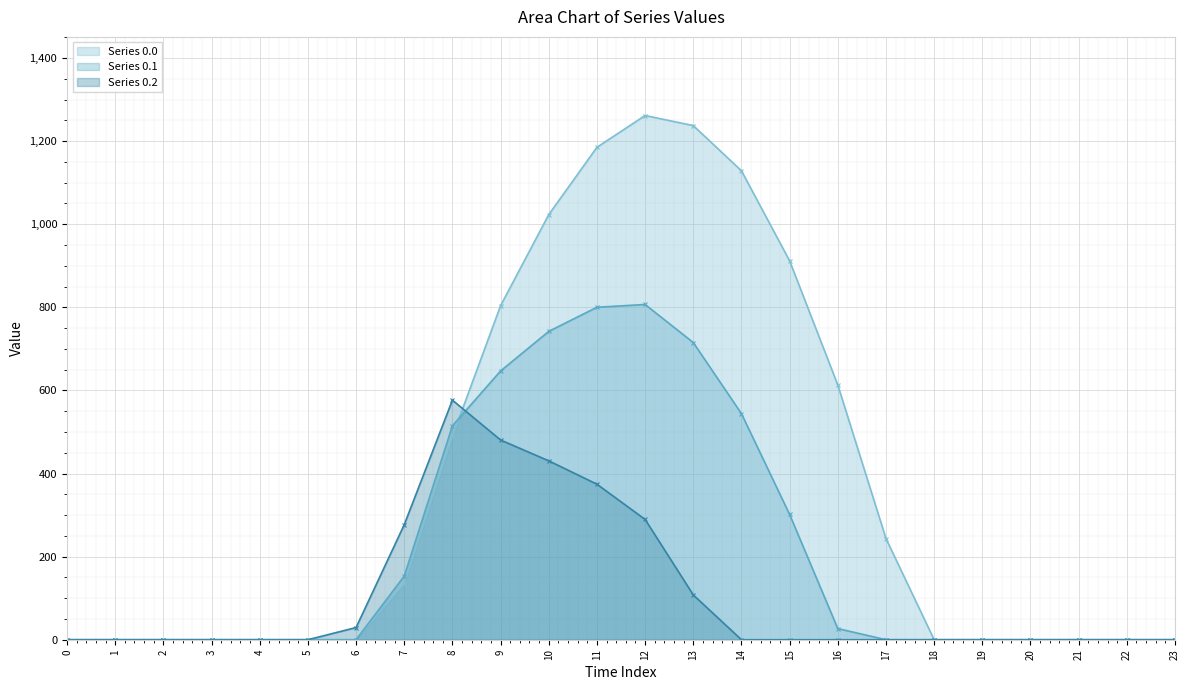

Which series has the largest total across all categories?

Series 0.0